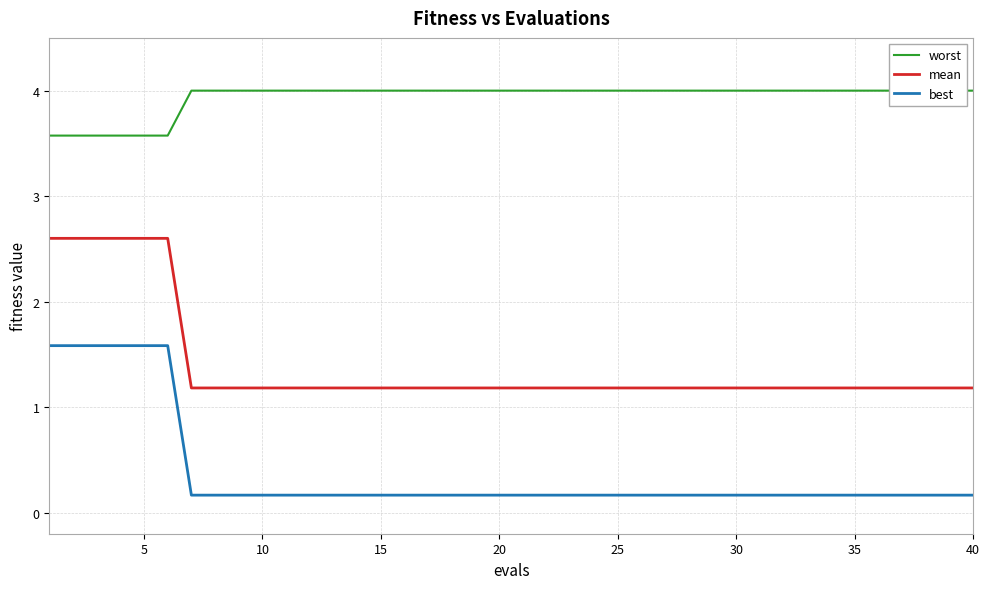

Reading right to left, what are all the values shown in this chart?

worst: 4.0	4.0	4.0	4.0	4.0	4.0	4.0	4.0	4.0	4.0	4.0	4.0	4.0	4.0	4.0	4.0	4.0	4.0	4.0	4.0	4.0	4.0	4.0	4.0	4.0	4.0	4.0	4.0	4.0	4.0	4.0	4.0	4.0	4.0	3.6	3.6	3.6	3.6	3.6	3.6
mean: 1.2	1.2	1.2	1.2	1.2	1.2	1.2	1.2	1.2	1.2	1.2	1.2	1.2	1.2	1.2	1.2	1.2	1.2	1.2	1.2	1.2	1.2	1.2	1.2	1.2	1.2	1.2	1.2	1.2	1.2	1.2	1.2	1.2	1.2	2.6	2.6	2.6	2.6	2.6	2.6
best: 0.2	0.2	0.2	0.2	0.2	0.2	0.2	0.2	0.2	0.2	0.2	0.2	0.2	0.2	0.2	0.2	0.2	0.2	0.2	0.2	0.2	0.2	0.2	0.2	0.2	0.2	0.2	0.2	0.2	0.2	0.2	0.2	0.2	0.2	1.6	1.6	1.6	1.6	1.6	1.6